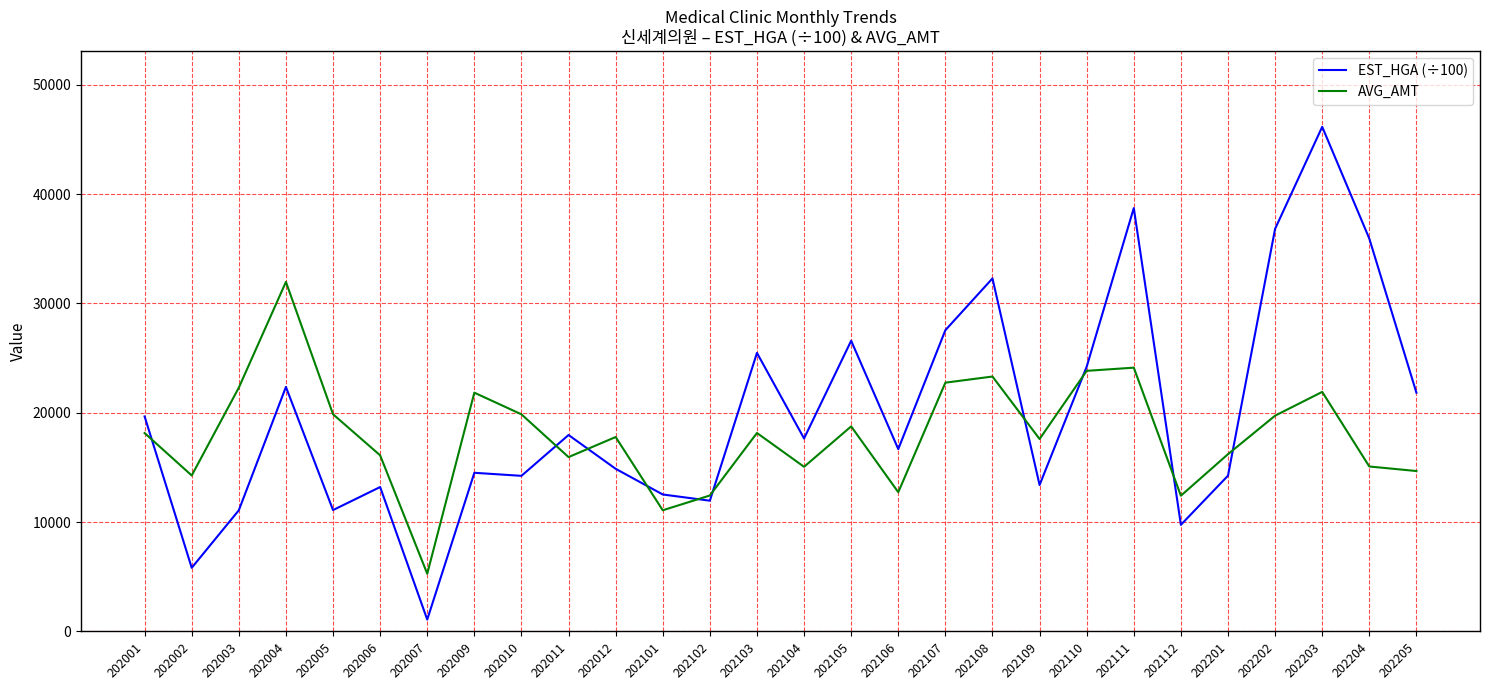

The EST_HGA (÷100) series shows 16397.5 at 202112. True or false?

False